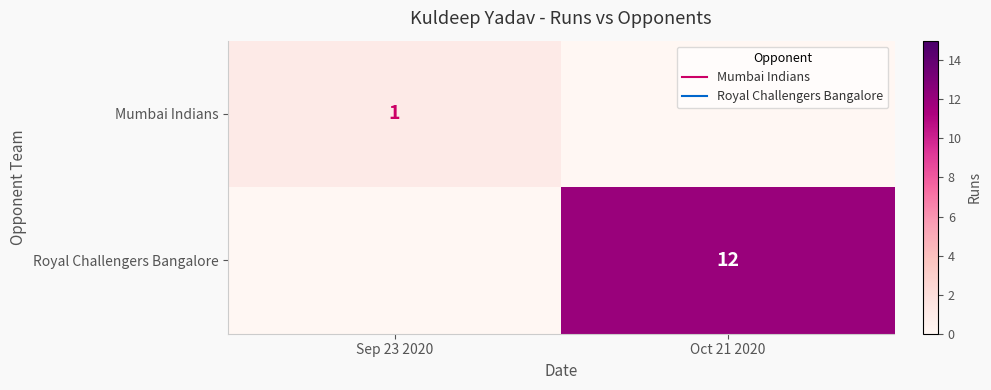

What is the difference between the maximum and minimum values in the Royal Challengers Bangalore series?

12